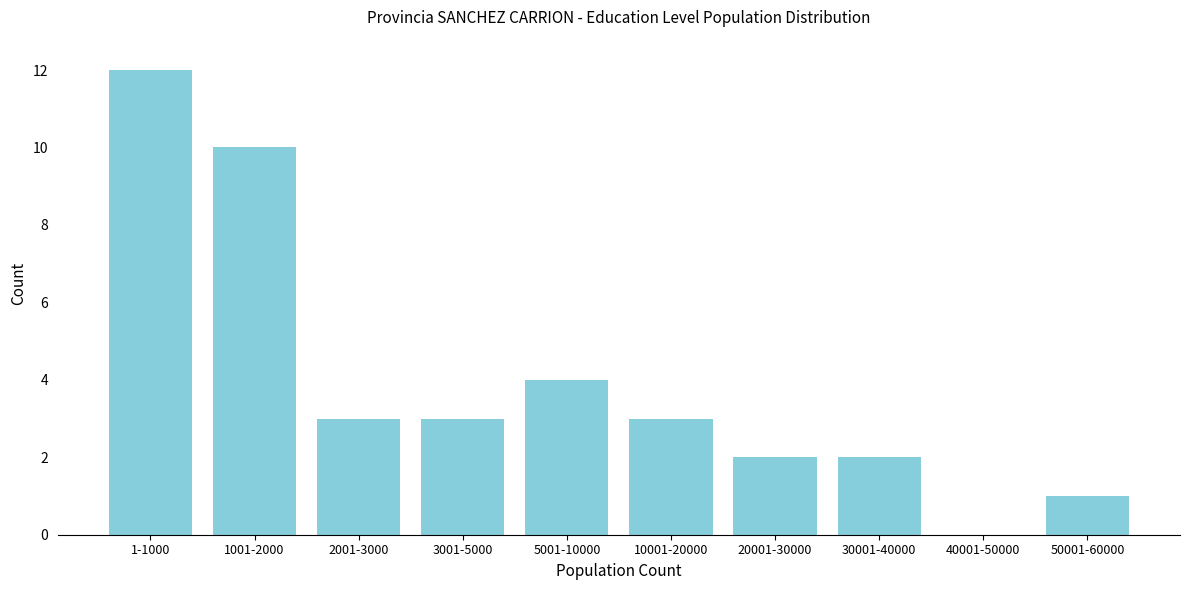

Reading left to right, extract all data points from this chart.

1-1000=12	1001-2000=10	2001-3000=3	3001-5000=3	5001-10000=4	10001-20000=3	20001-30000=2	30001-40000=2	40001-50000=0	50001-60000=1